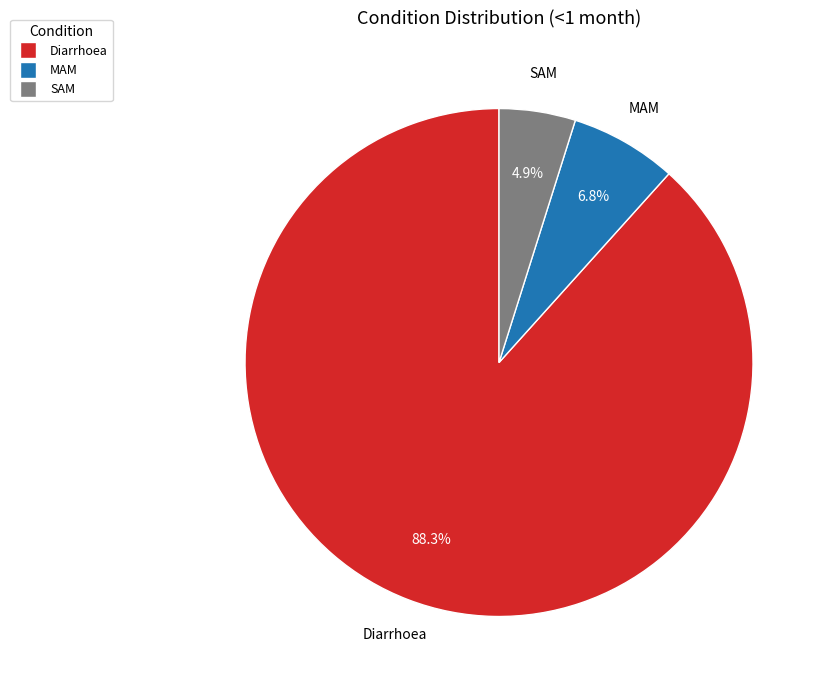

Which slice is the largest?

Diarrhoea